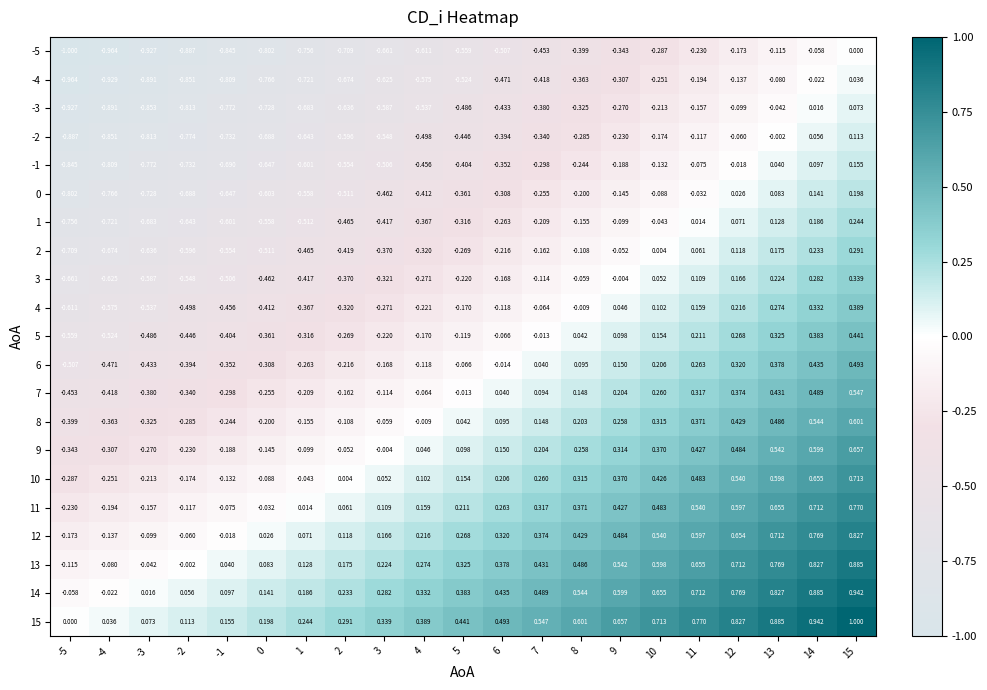

Is the value of 3 at 11 greater than the value of 8 at 15?

No